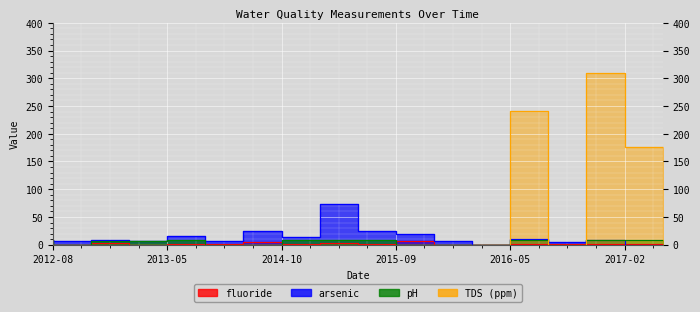

How many intersections are there between TDS and fluoride?

3